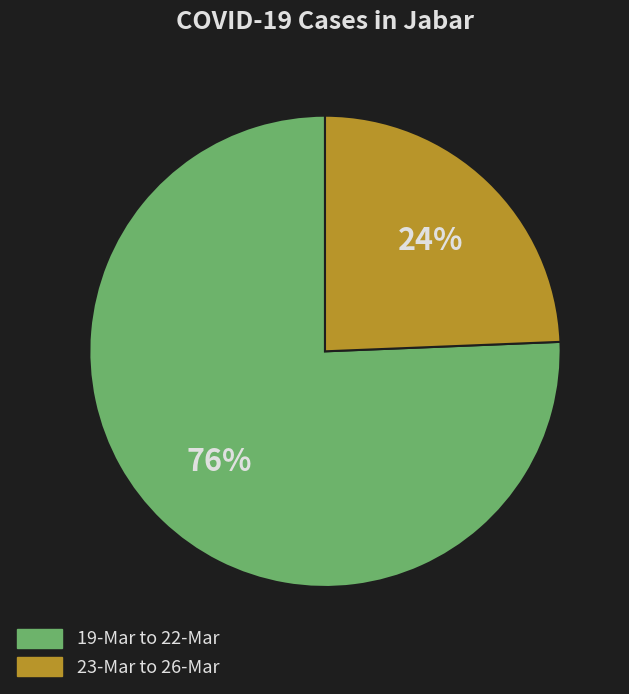

How many slices are in this pie chart?

2